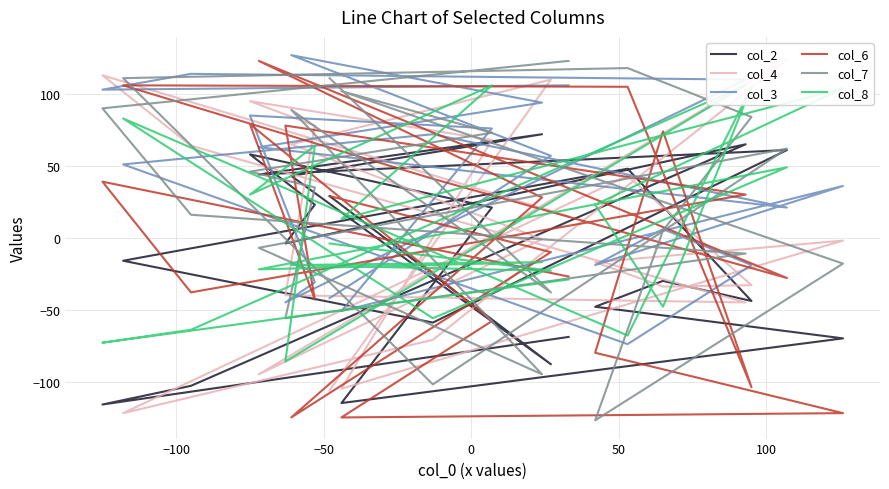

What is the maximum value for col_7?

123